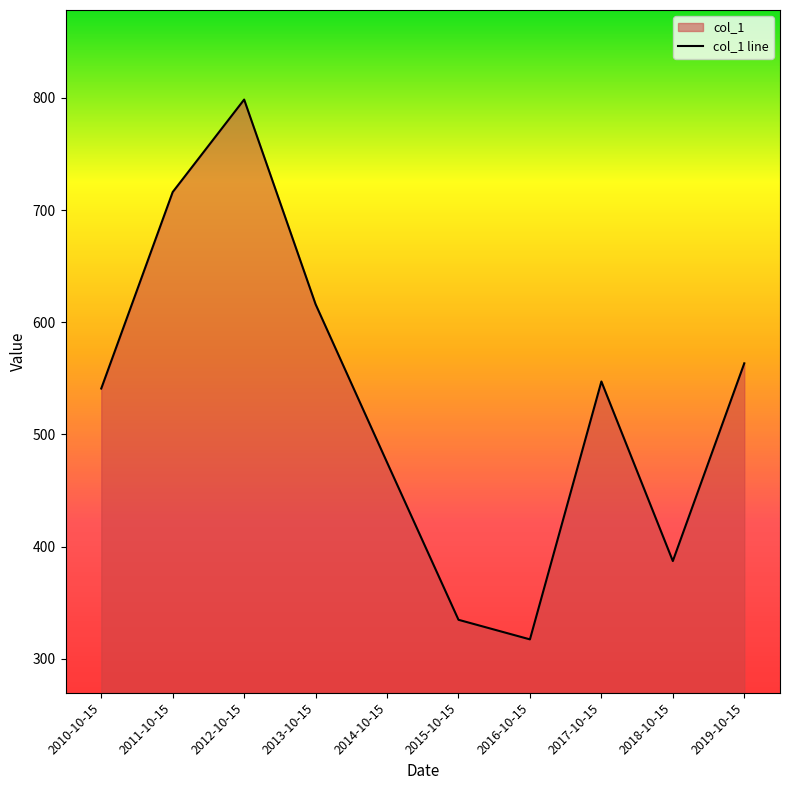

What is the label of the 8th point from the right?

2012-10-15